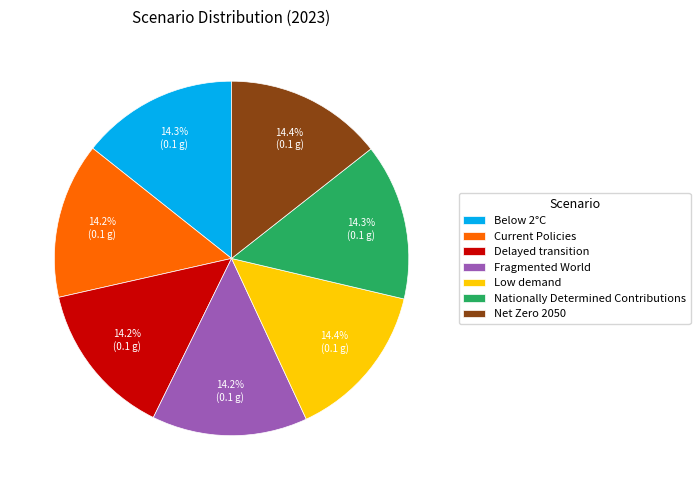

To the nearest percent, what portion does Net Zero 2050 represent?

14%